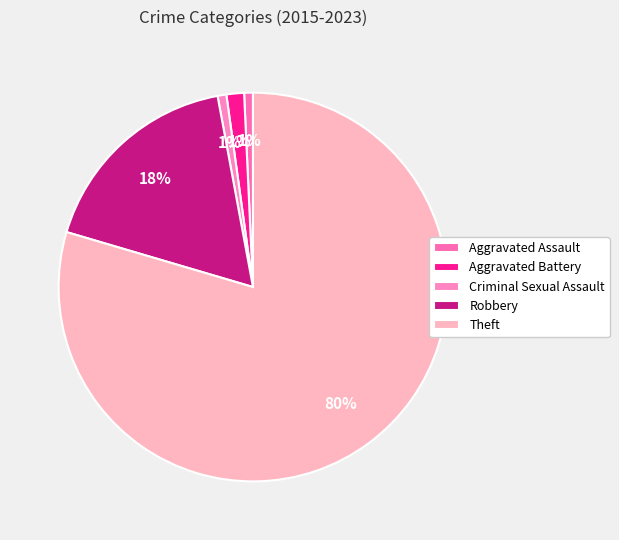

Between Aggravated Battery and Criminal Sexual Assault, which is larger?

Aggravated Battery